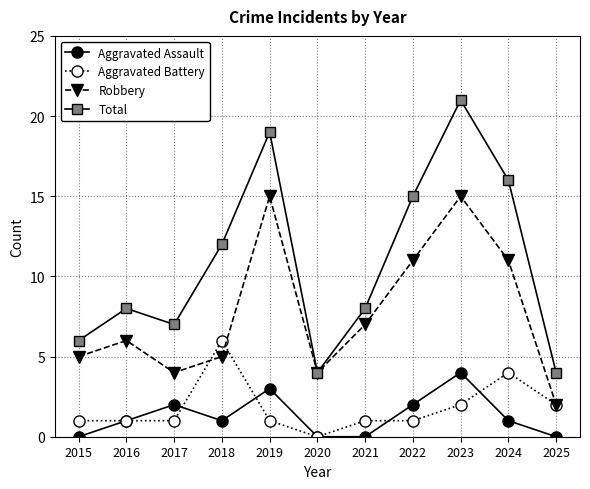

Reading left to right, transcribe all the data shown in this chart.

Aggravated Assault: 2015=0	2016=1	2017=2	2018=1	2019=3	2020=0	2021=0	2022=2	2023=4	2024=1	2025=0
Aggravated Battery: 2015=1	2016=1	2017=1	2018=6	2019=1	2020=0	2021=1	2022=1	2023=2	2024=4	2025=2
Robbery: 2015=5	2016=6	2017=4	2018=5	2019=15	2020=4	2021=7	2022=11	2023=15	2024=11	2025=2
Total: 2015=6	2016=8	2017=7	2018=12	2019=19	2020=4	2021=8	2022=15	2023=21	2024=16	2025=4